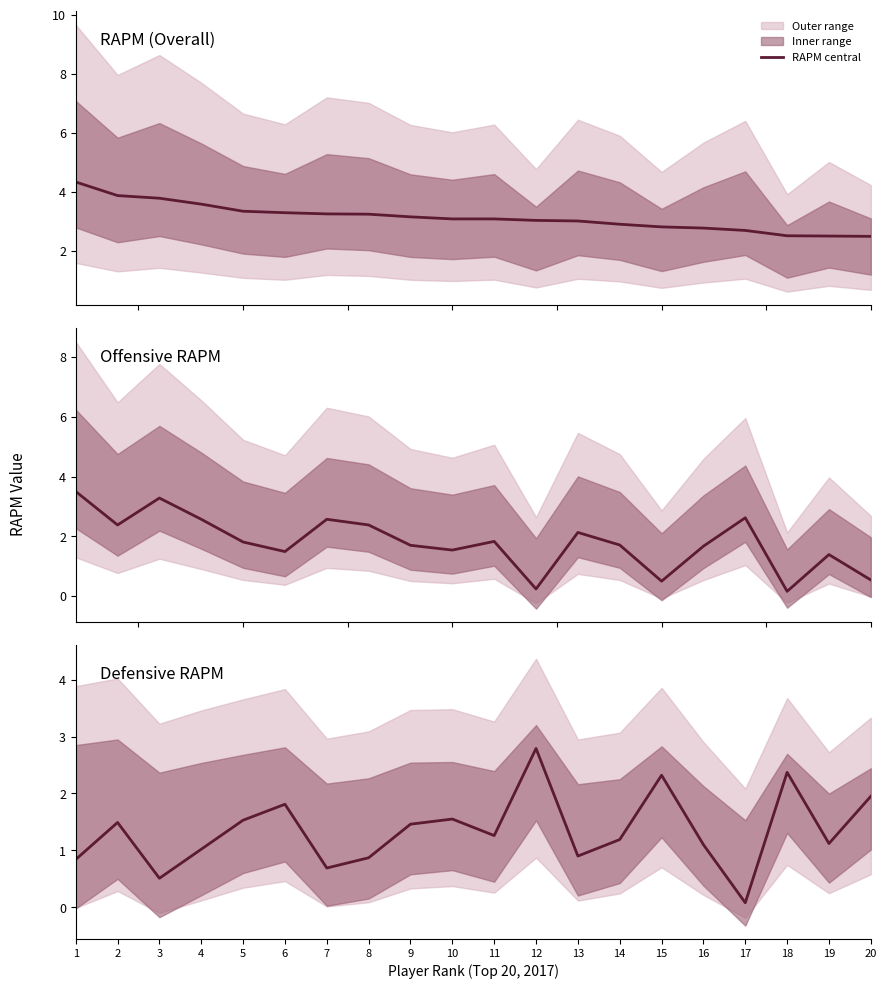

Is this an area chart (filled region under the line)?

No